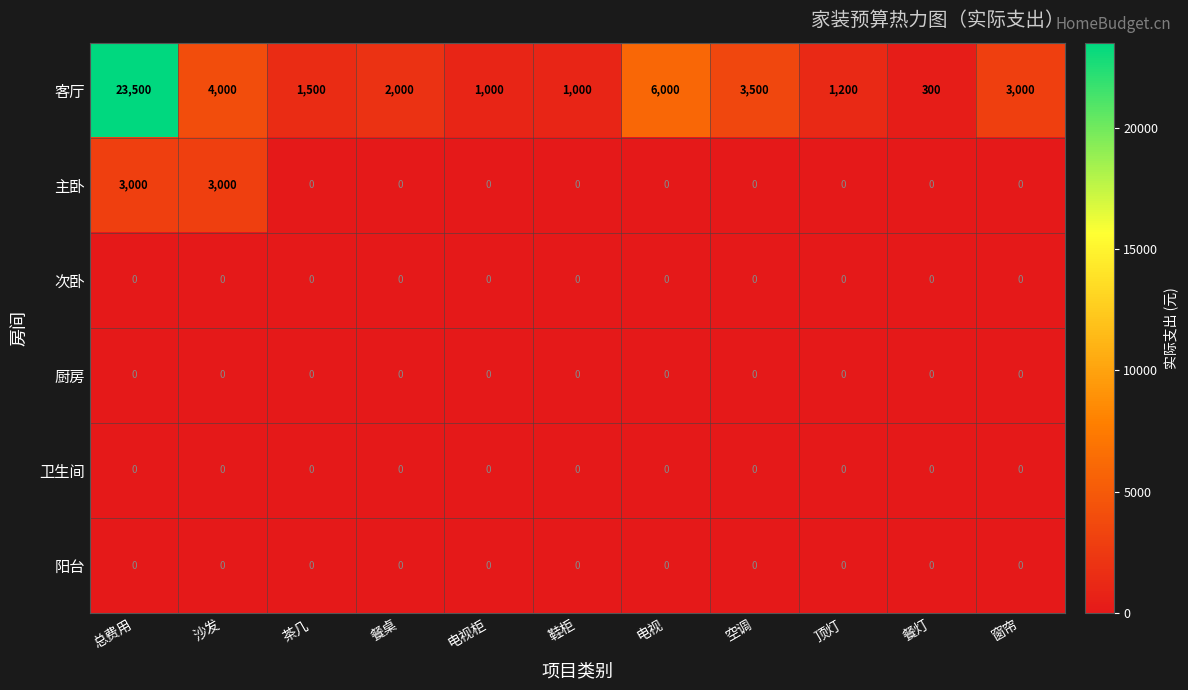

Which series has the largest total across all categories?

客厅